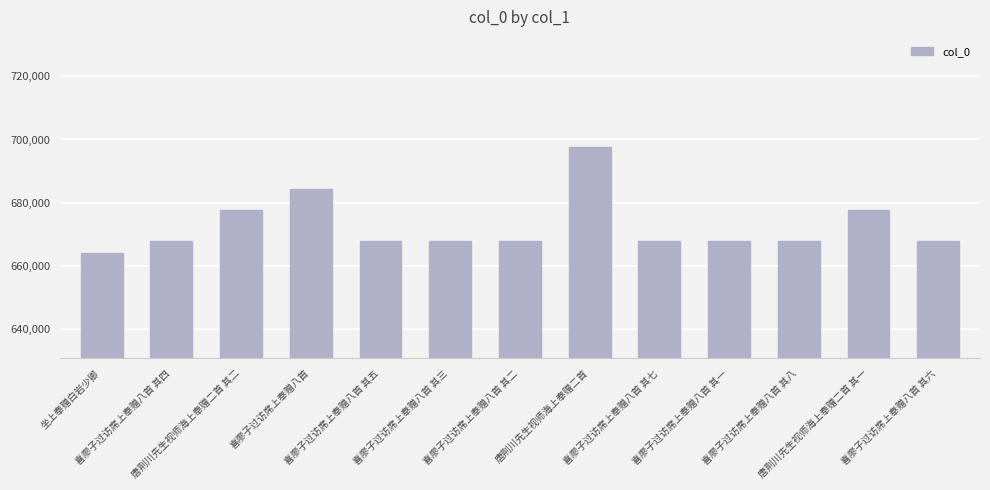

At which label does the data first exceed 667702?

唐荆川先生视师海上奉赠二首 其二